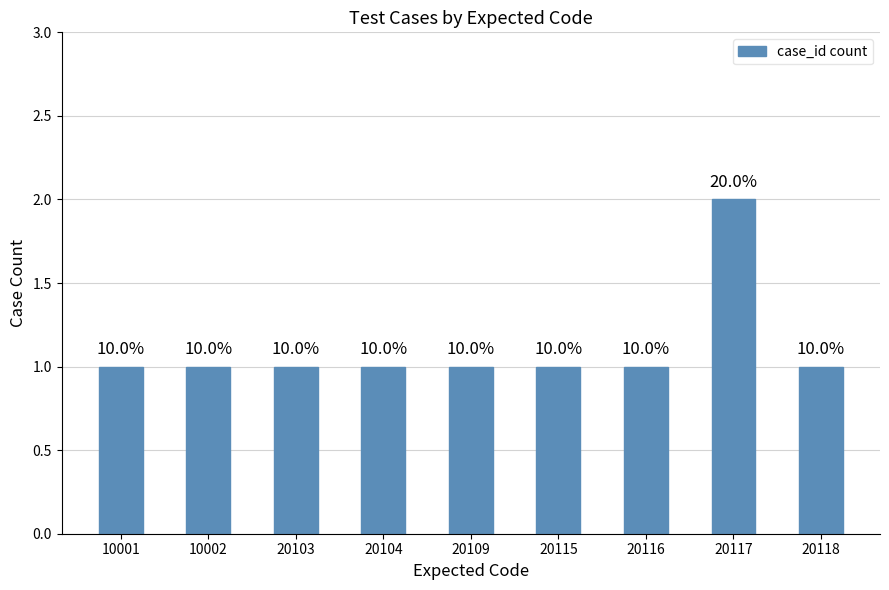

How many bars are there in total?

9